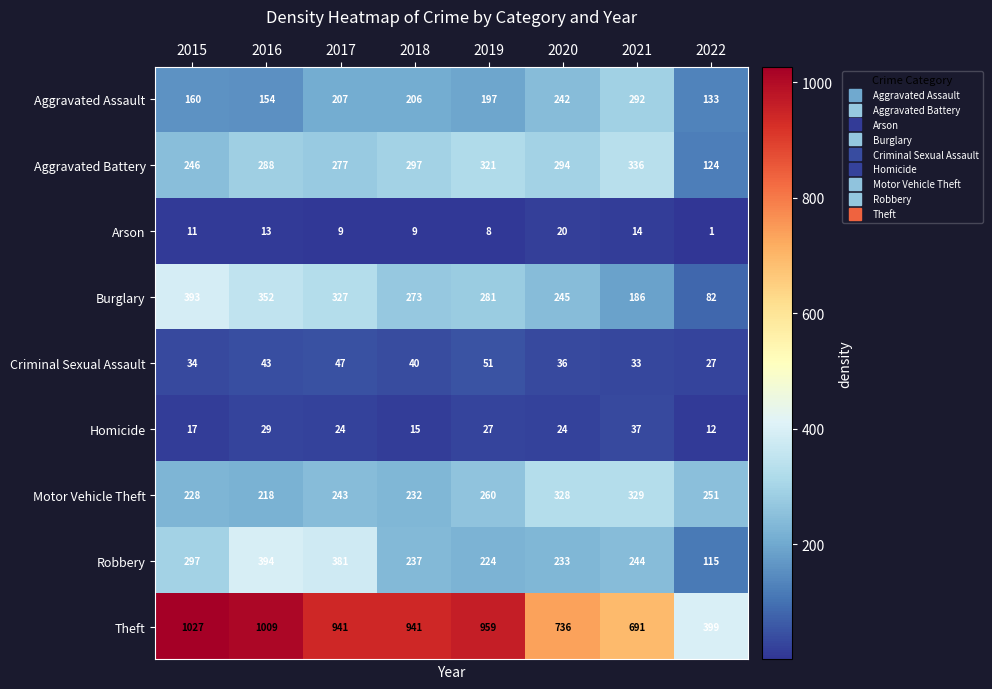

What is the smallest value displayed?

1